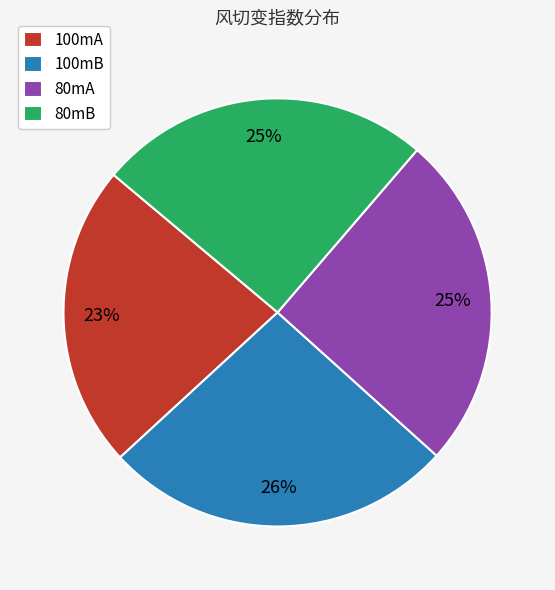

Is the sum of 100mB and 100mA greater than half?

No